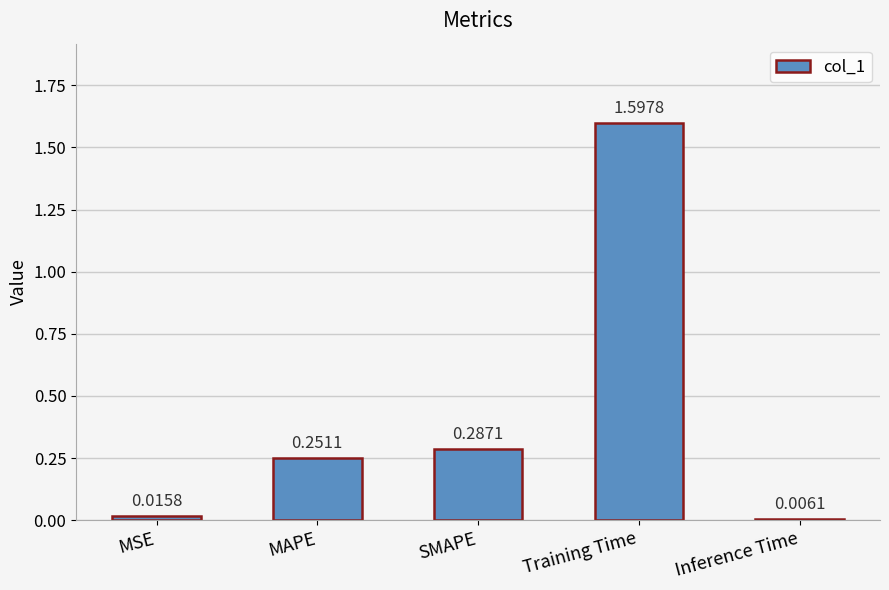

What is the label of the 5th bar from the right?

MSE